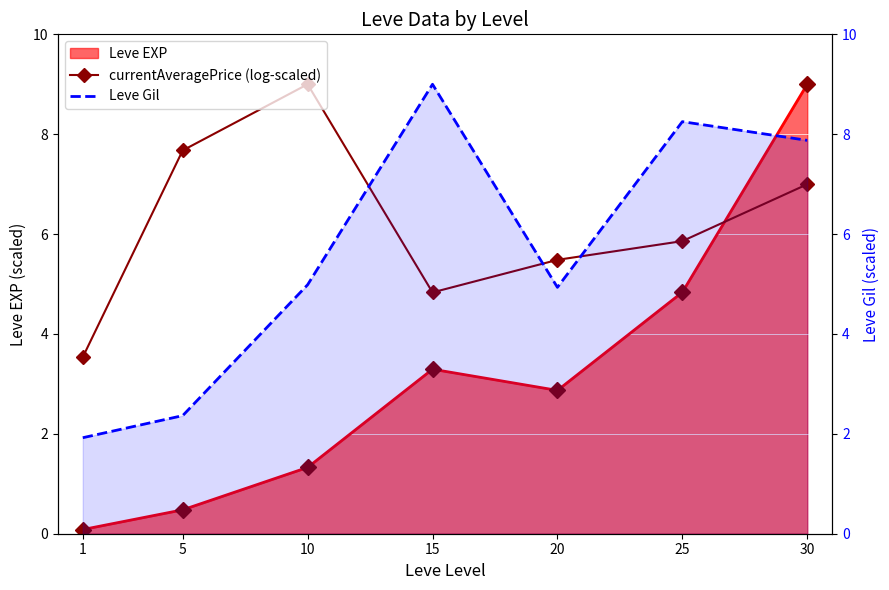

What is the difference between the maximum and minimum values in the Leve Gil series?

7.1